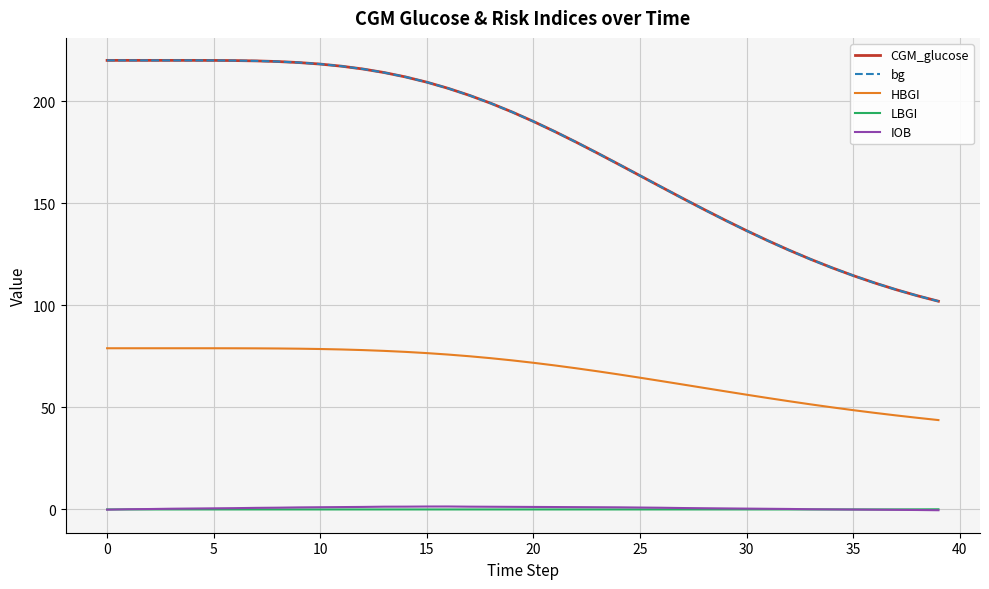

What is the highest value of the HBGI series?

79.0